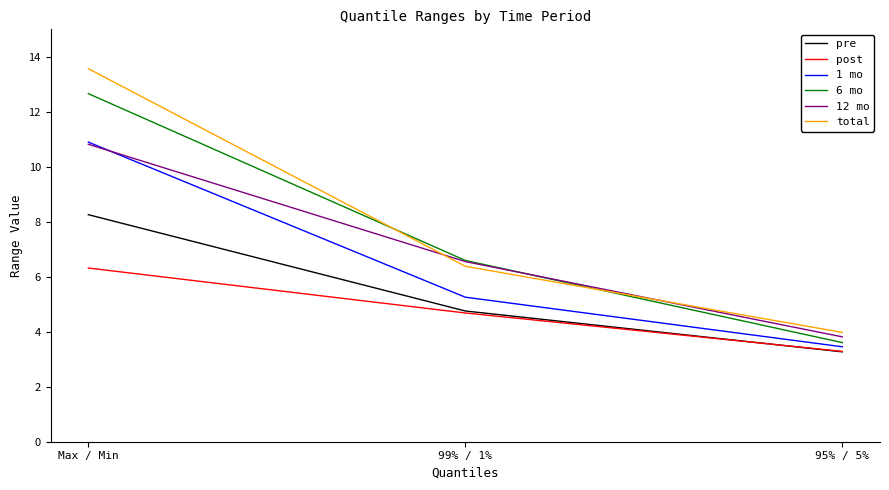

Does the chart display data point markers on the line(s)?

No